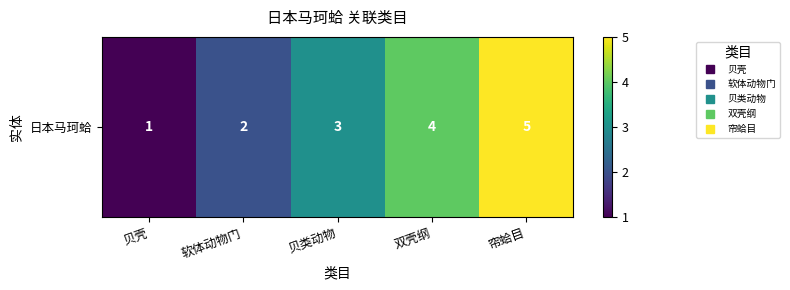

What is the change in value from 软体动物门 to 帘蛤目?

+3